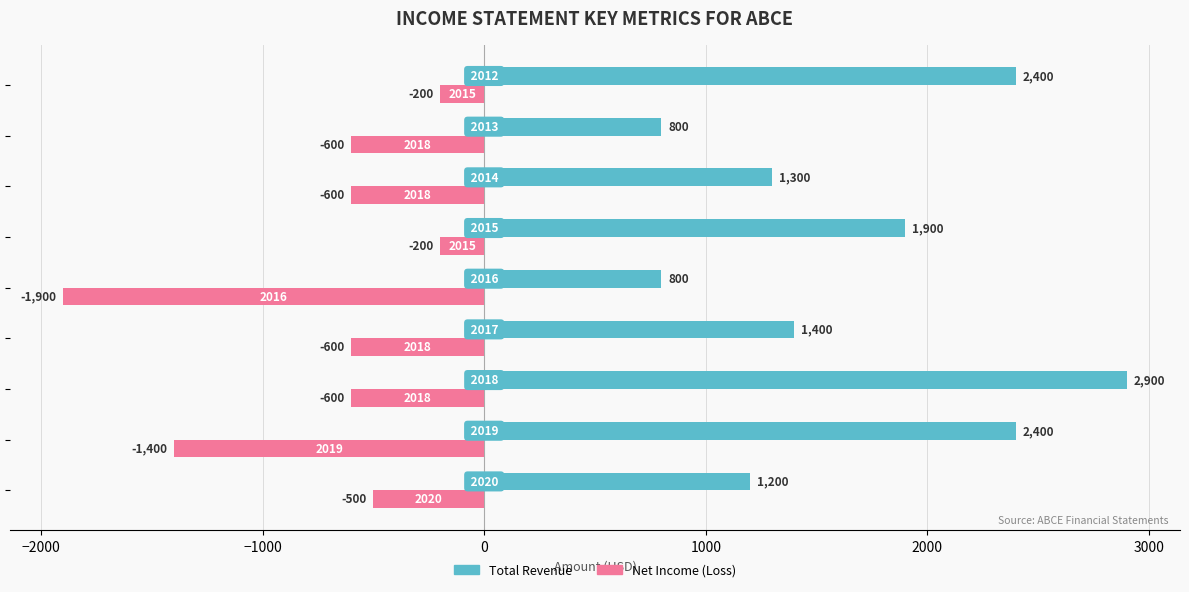

What is the minimum value shown in the chart?

-1900